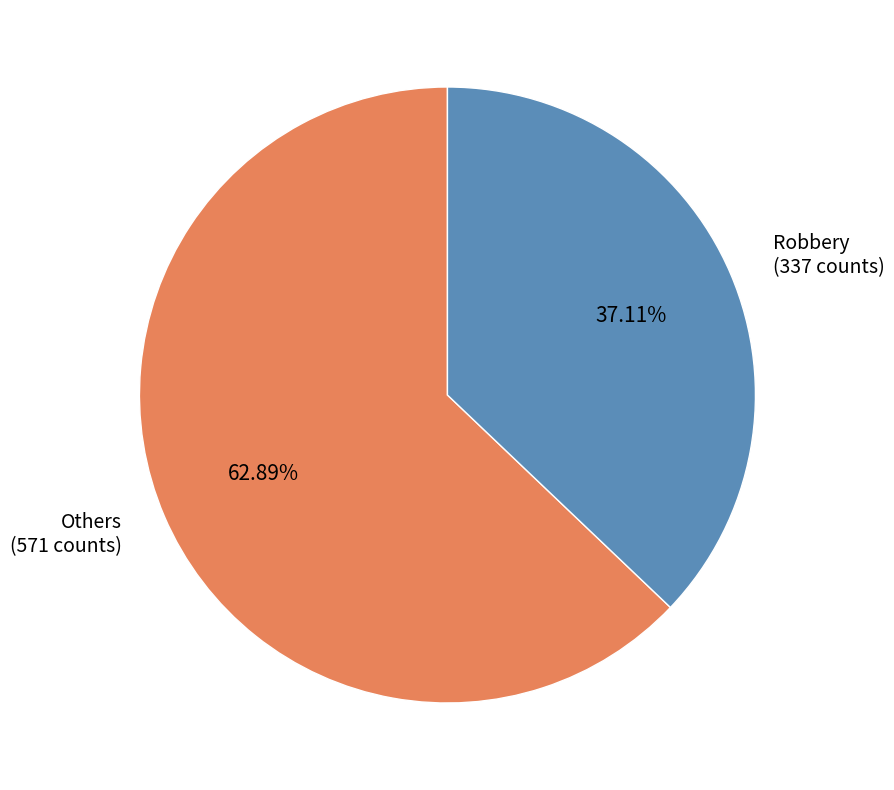

Rank the categories by value from highest to lowest.

Others (571 counts), Robbery (337 counts)